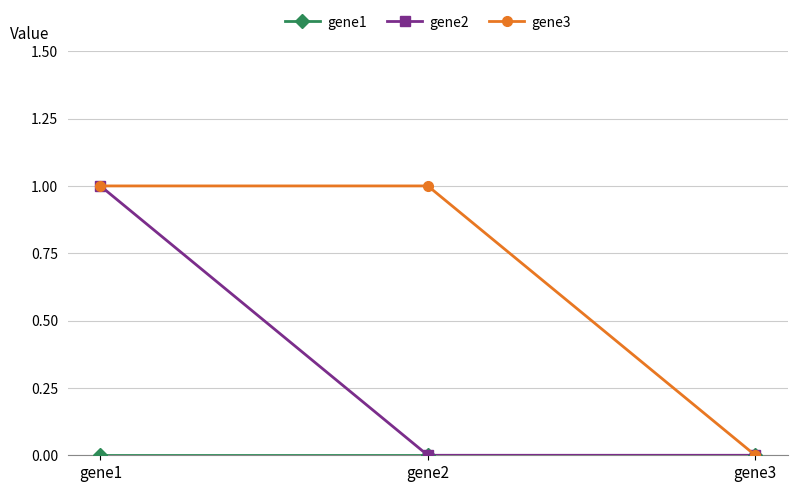

Which series changed the most between gene2 and gene3?

gene3